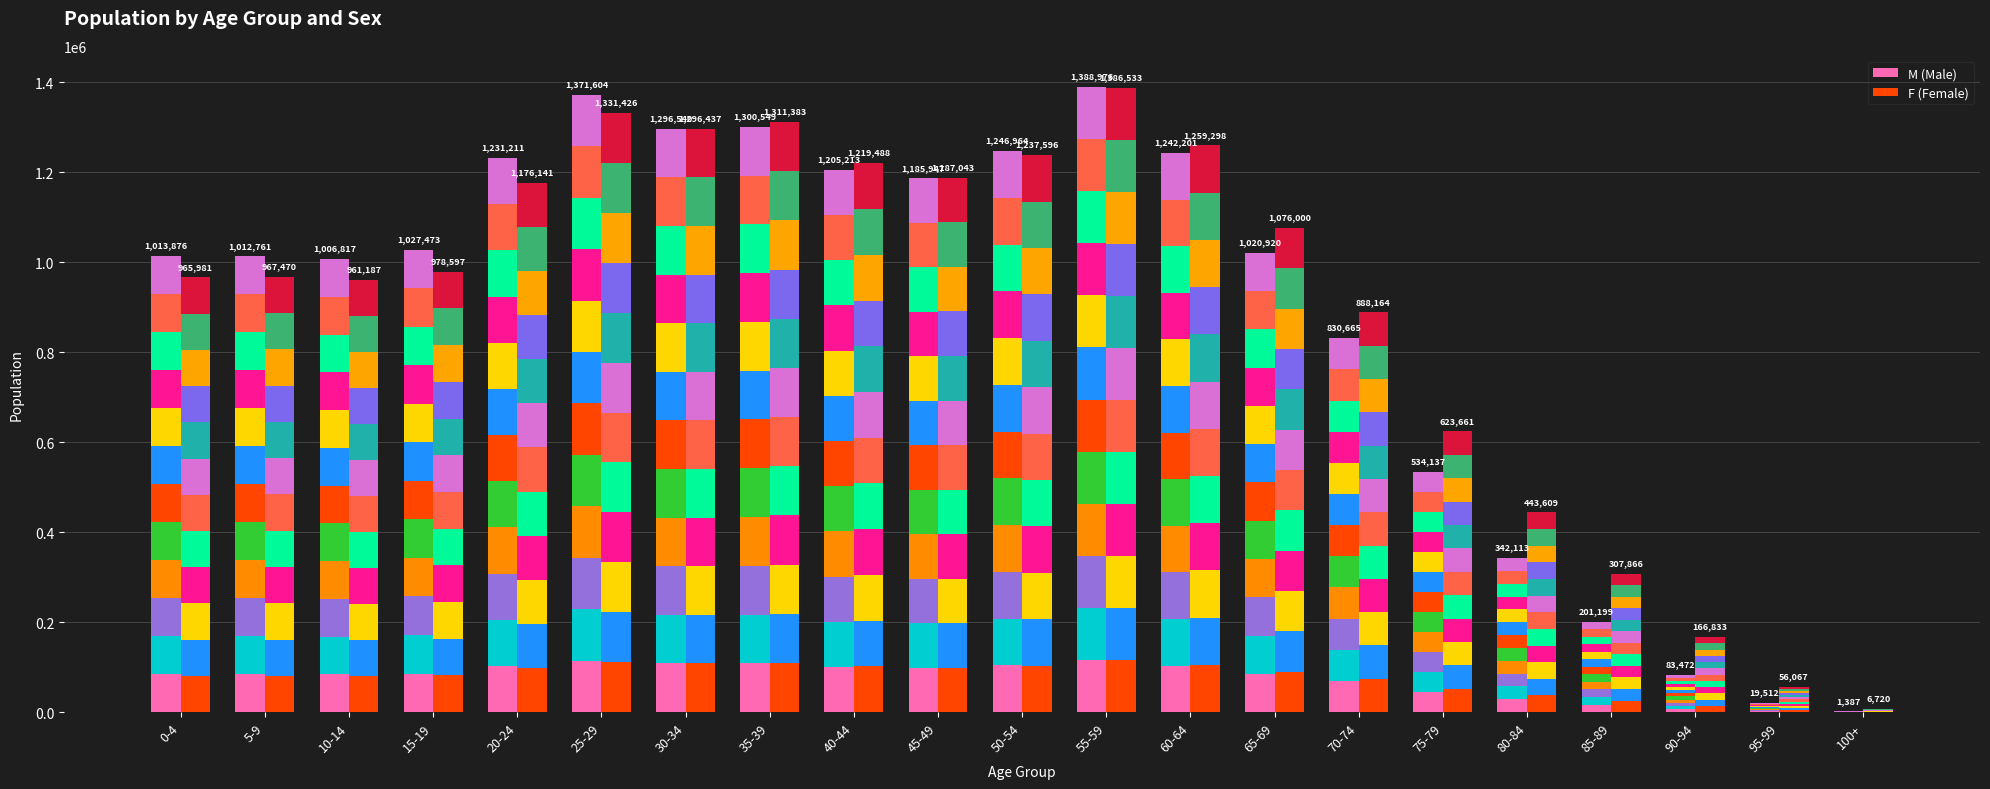

Which has a higher value, 100+ or 0-4?

0-4